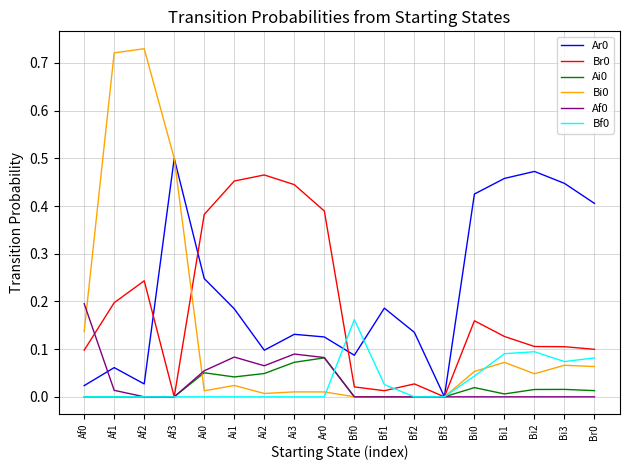

Is the value of Bf0 at Bi1 greater than the value of Af0 at Af3?

Yes